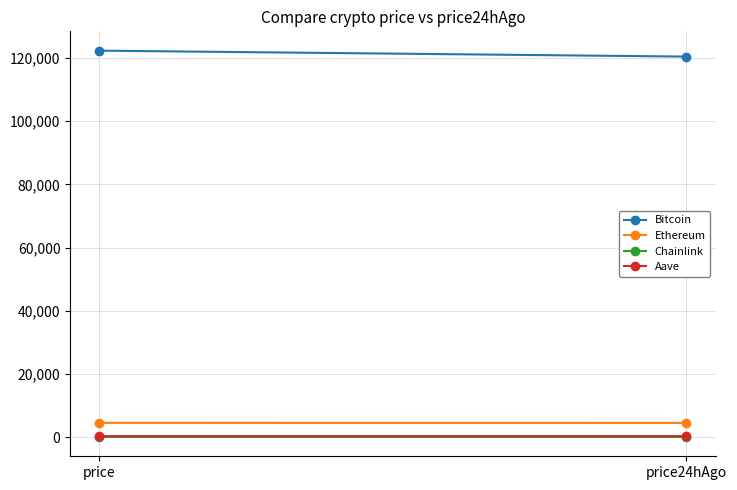

Reading left to right, list all the values displayed in this chart.

Bitcoin: price=122353.0	price24hAgo=120471.0
Ethereum: price=4497.4	price24hAgo=4477.9
Chainlink: price=21.9	price24hAgo=22.4
Aave: price=284.6	price24hAgo=286.0